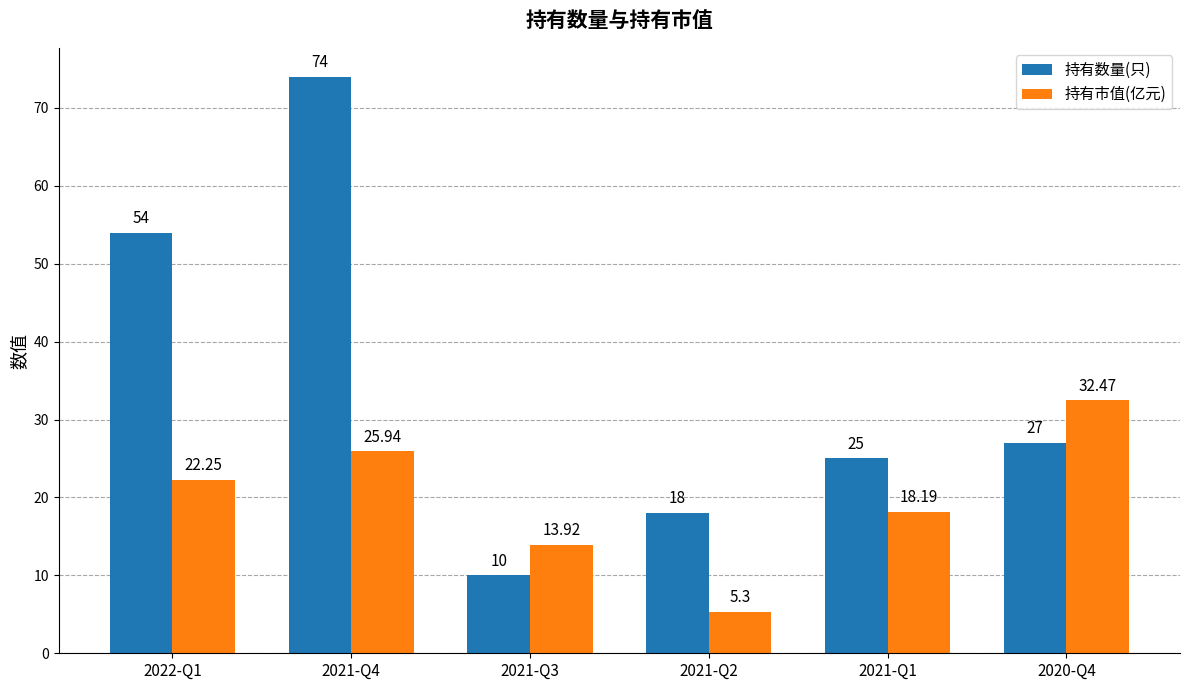

Which series has the largest total across all categories?

持有数量(只)